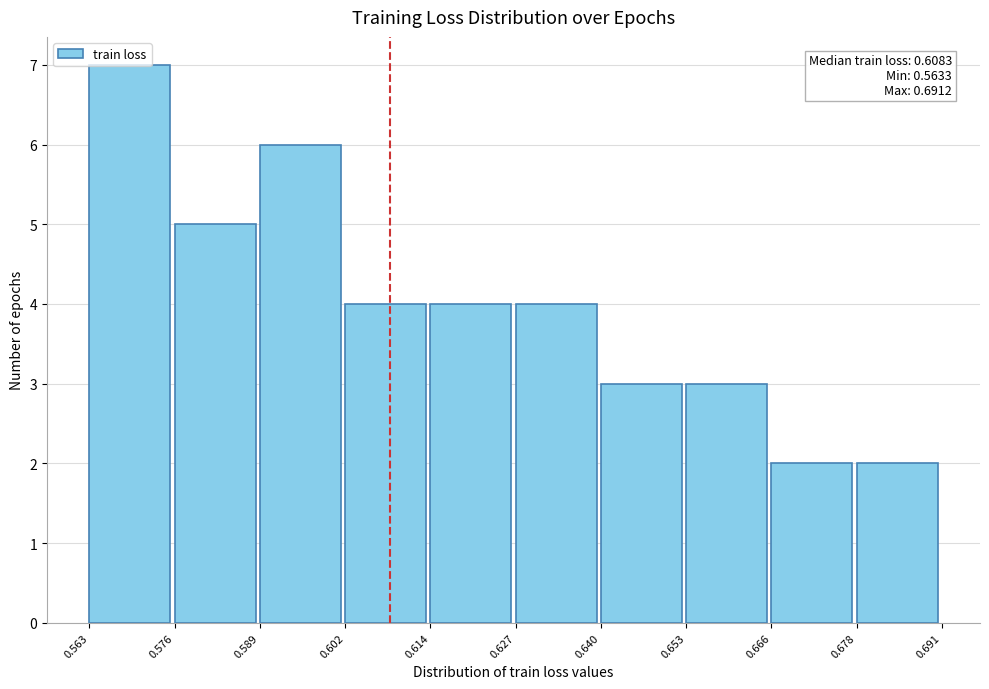

Over which range of the x-axis is the bar tallest?

0.563 to 0.576